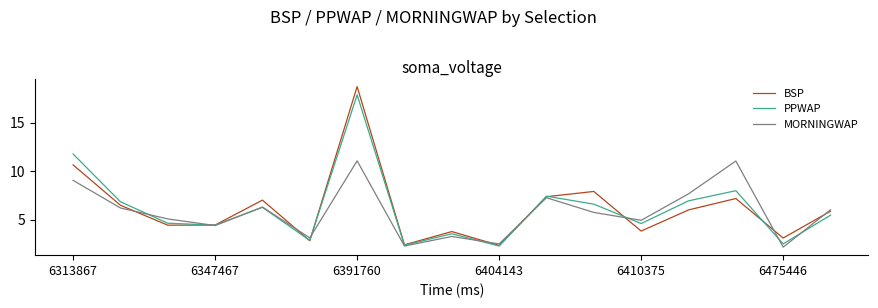

What is the maximum value for BSP?

18.7